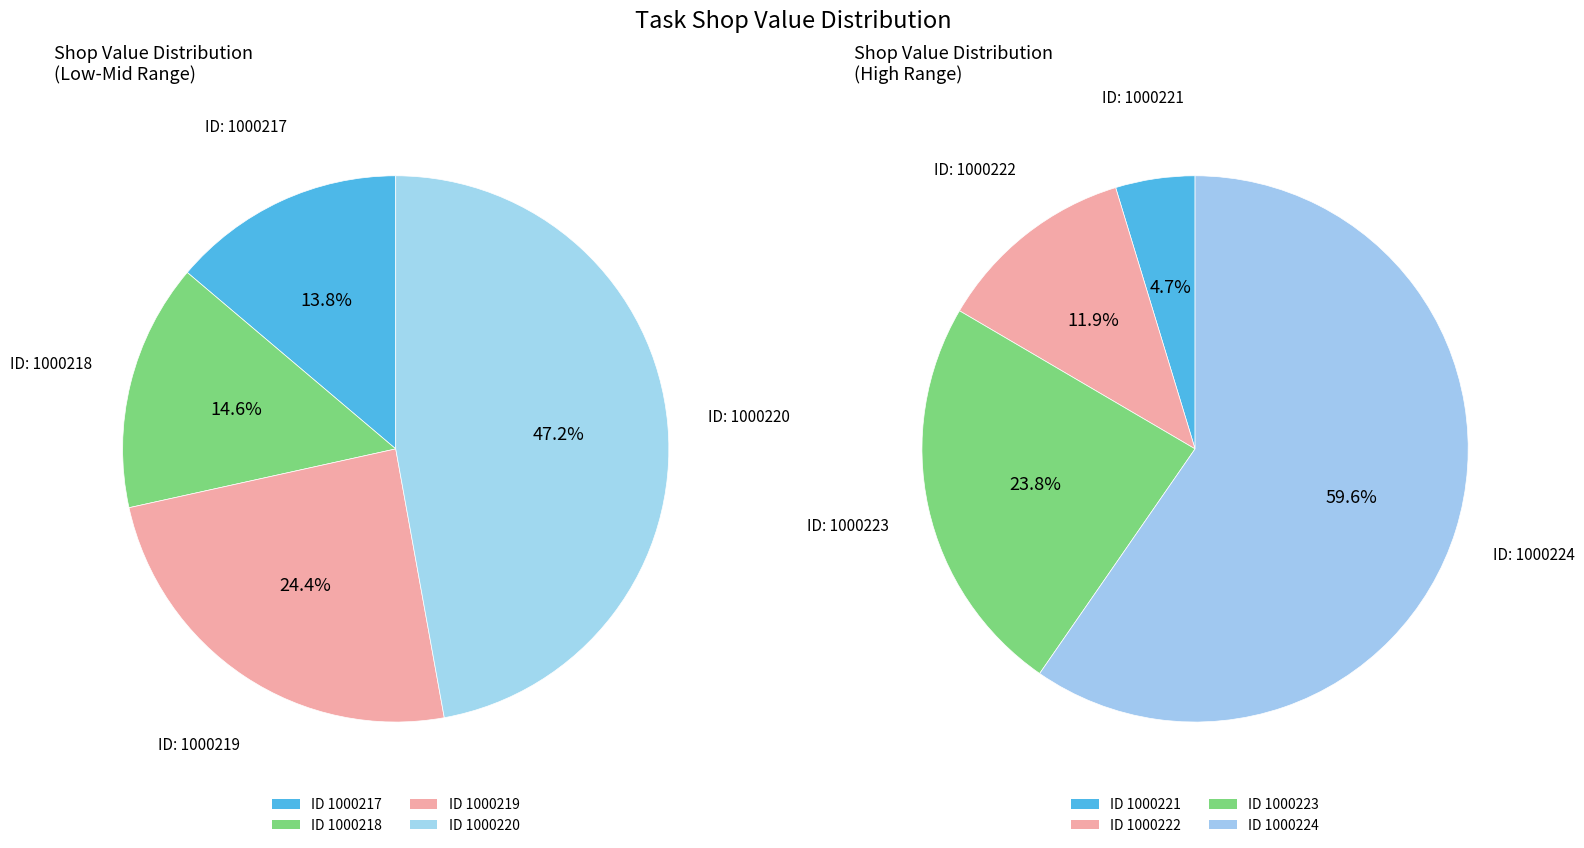

What is the change in value from 1000217 to 1000221?

+505